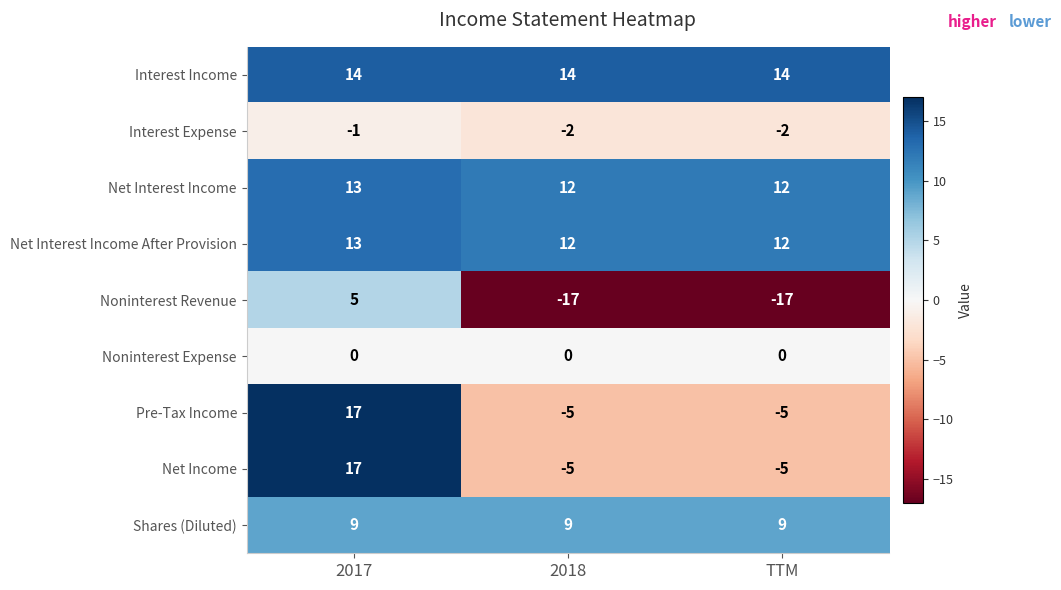

What is the total value across all series at 2017?

87